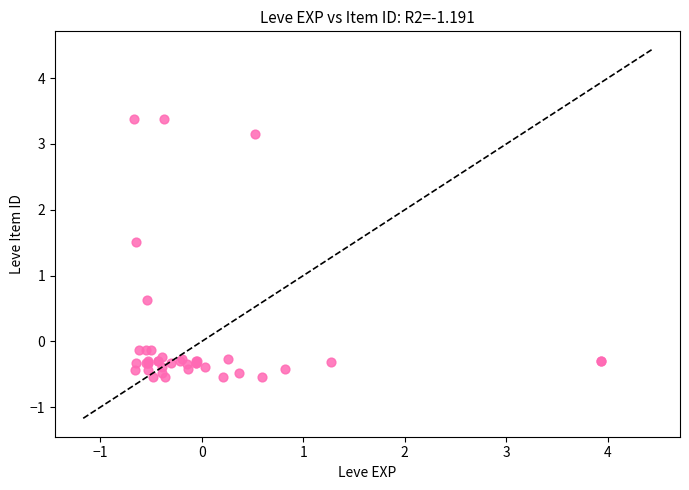

What Y value in the scatter plot is closest to 1?

0.6